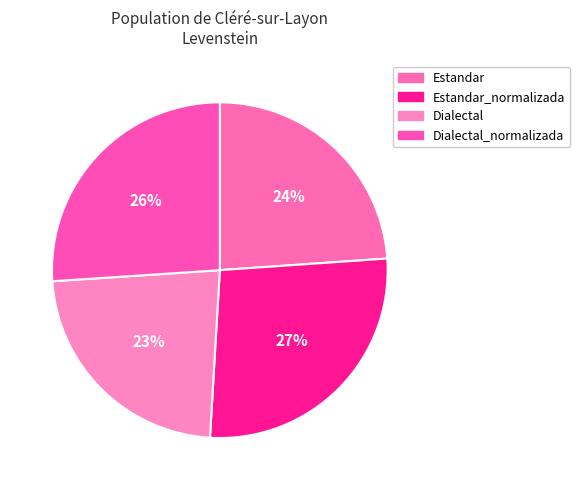

Rank the categories by value from lowest to highest.

Dialectal, Estandar, Dialectal_normalizada, Estandar_normalizada